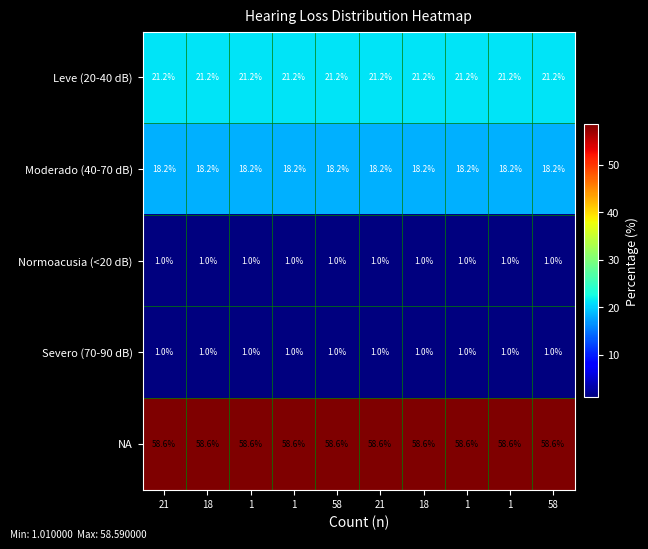

How many series are shown in this chart?

5